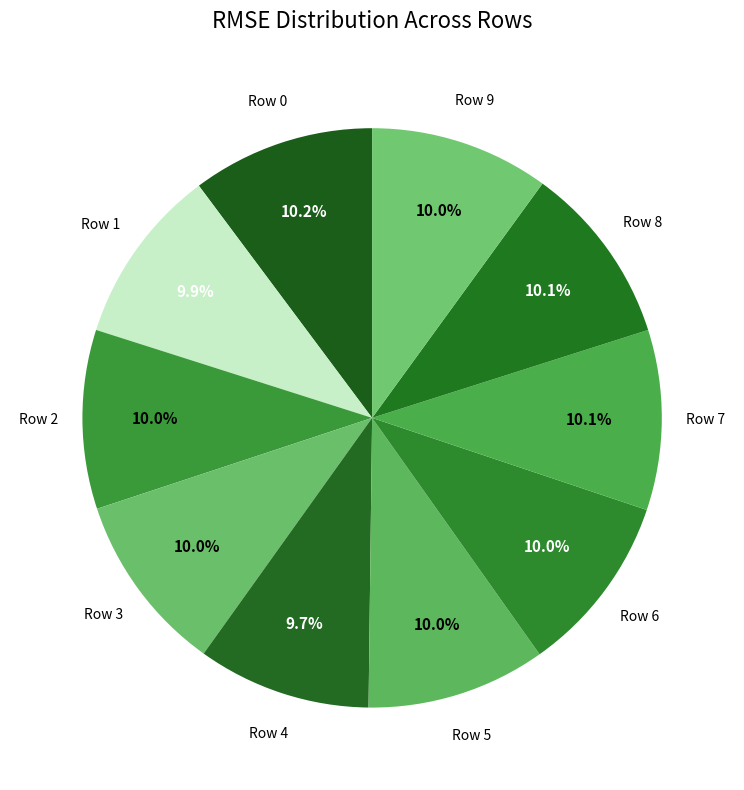

Does any single category account for the majority?

No